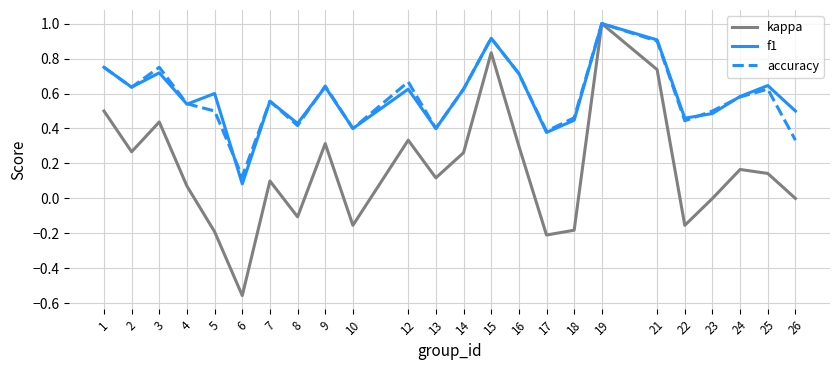

What is the total value across all series at 19?

3.0